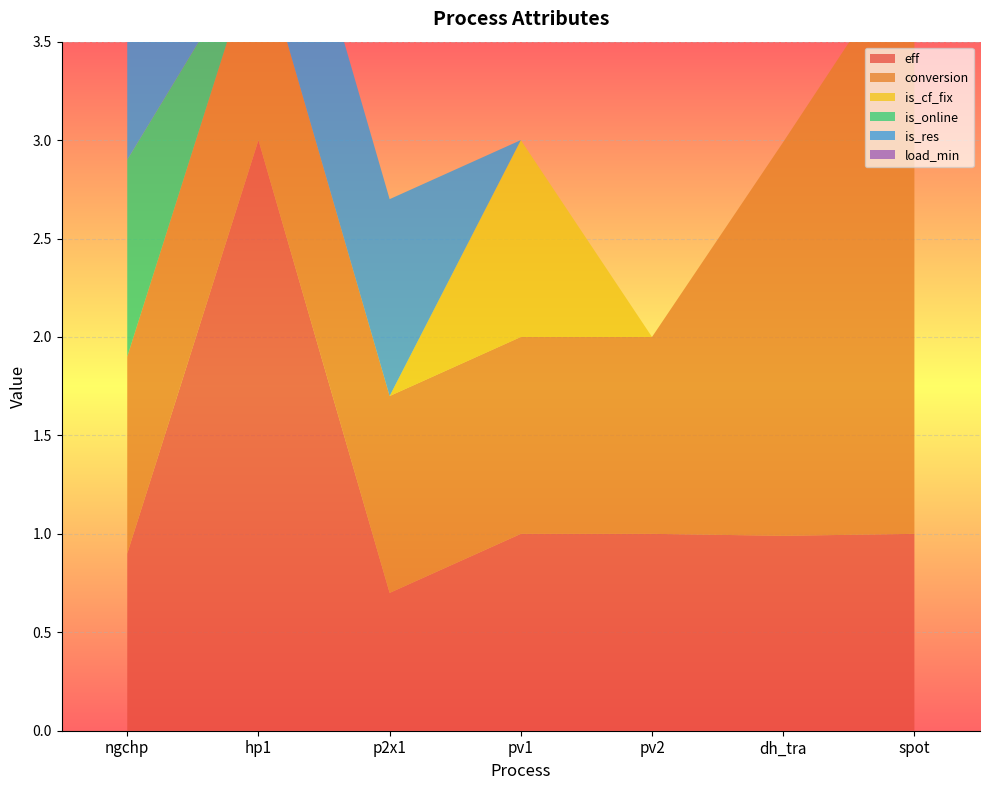

Reading left to right, list all the values displayed in this chart.

eff: ngchp=0.9	hp1=3.0	p2x1=0.7	pv1=1.0	pv2=1.0	dh_tra=1.0	spot=1.0
conversion: ngchp=1.0	hp1=1.0	p2x1=1.0	pv1=1.0	pv2=1.0	dh_tra=2.0	spot=3.0
is_cf_fix: ngchp=0.0	hp1=0.0	p2x1=0.0	pv1=1.0	pv2=0.0	dh_tra=0.0	spot=0.0
is_online: ngchp=1.0	hp1=0.0	p2x1=0.0	pv1=0.0	pv2=0.0	dh_tra=0.0	spot=0.0
is_res: ngchp=1.0	hp1=1.0	p2x1=1.0	pv1=0.0	pv2=0.0	dh_tra=0.0	spot=0.0
load_min: ngchp=0.3	hp1=0.0	p2x1=0.0	pv1=0.0	pv2=0.0	dh_tra=0.0	spot=0.0